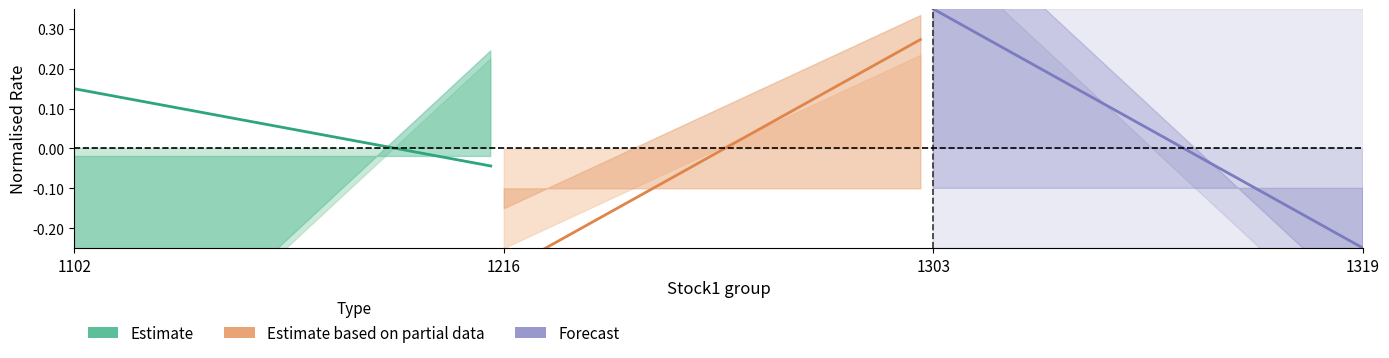

What is the value of the Estimate based on partial data point at the 13th from the left?

-0.1